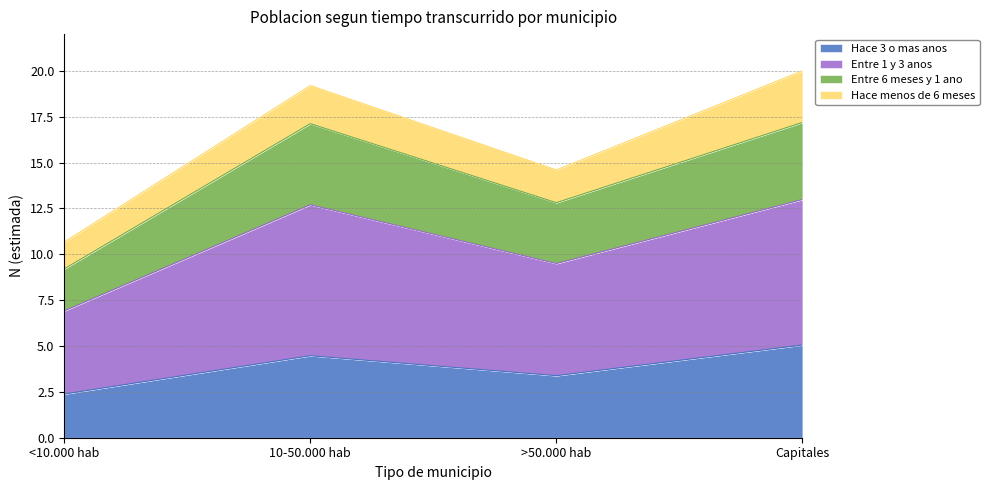

Rank the categories by Hace 3 o mas anos value from highest to lowest.

Capitales, 10-50.000 hab, >50.000 hab, <10.000 hab